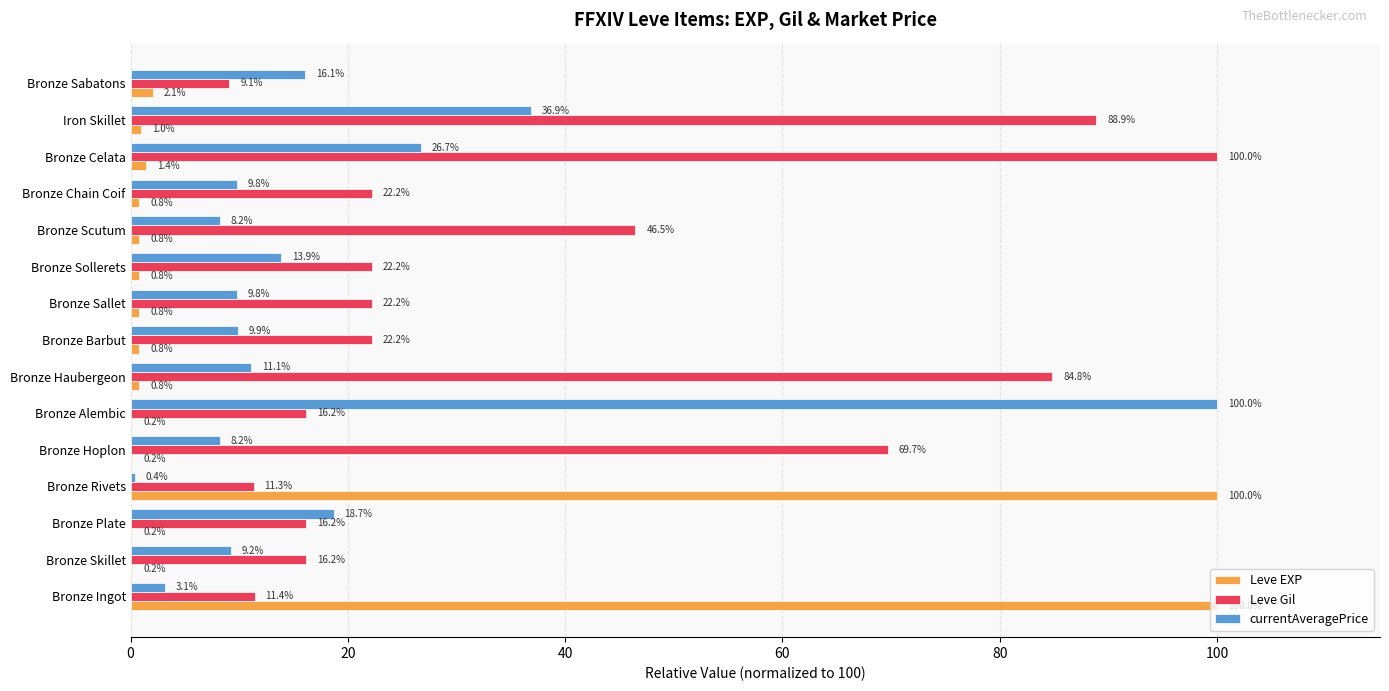

Which series has the largest total across all categories?

Leve Gil